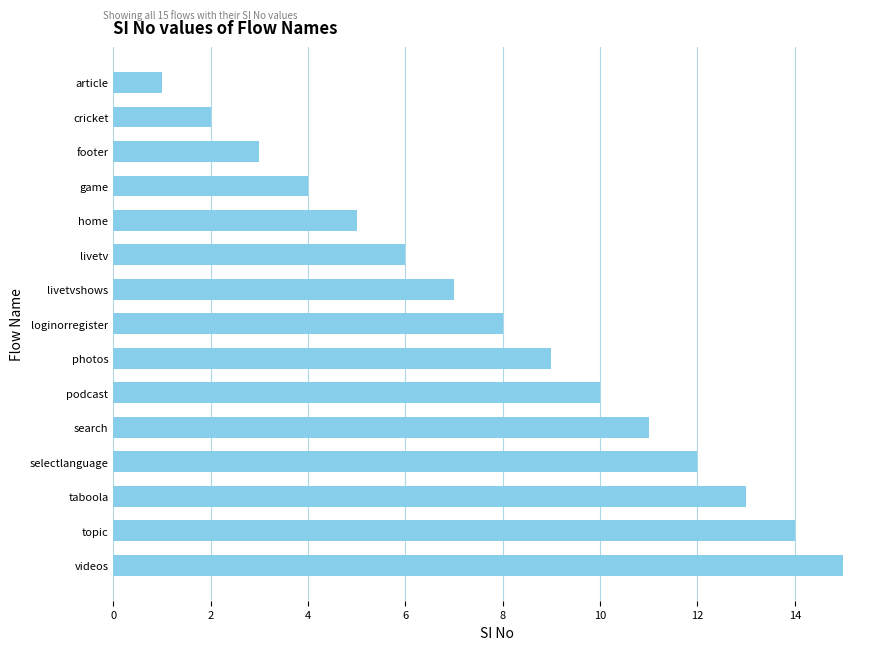

True or false: the data shows 6 at livetv.

True